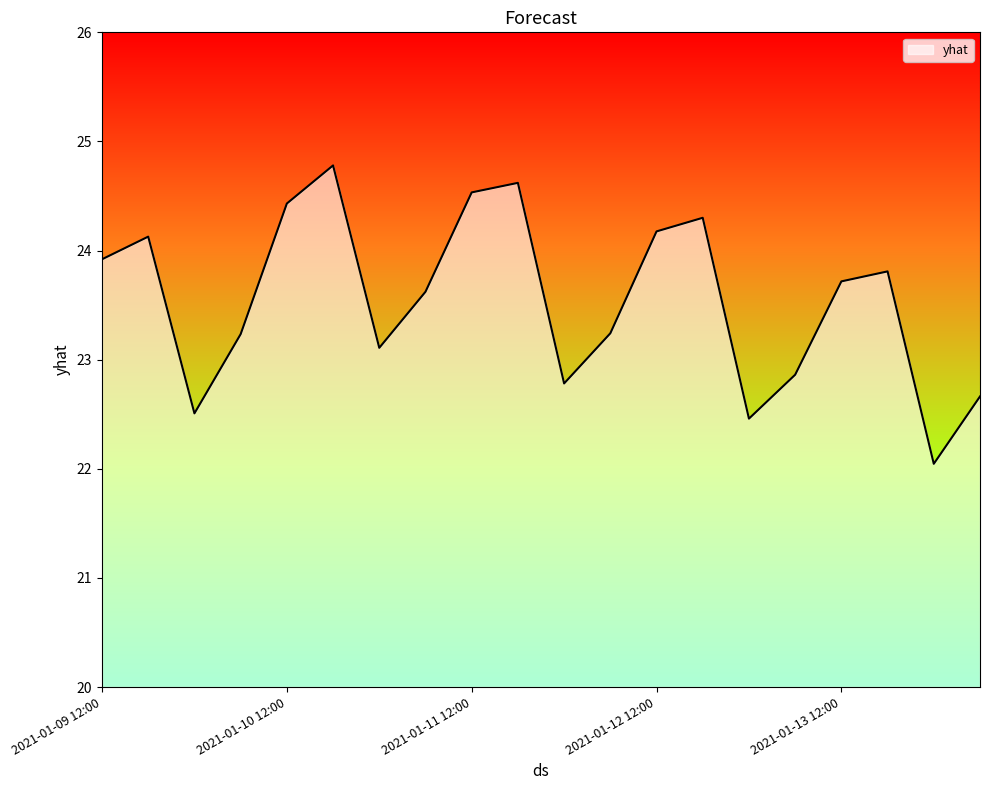

What is the difference between the maximum and minimum values?

2.7